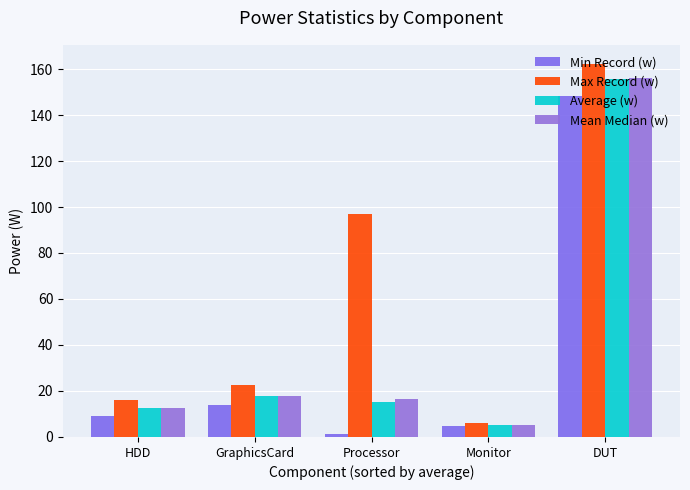

How many data points in Max Record (w) are above 22?

3